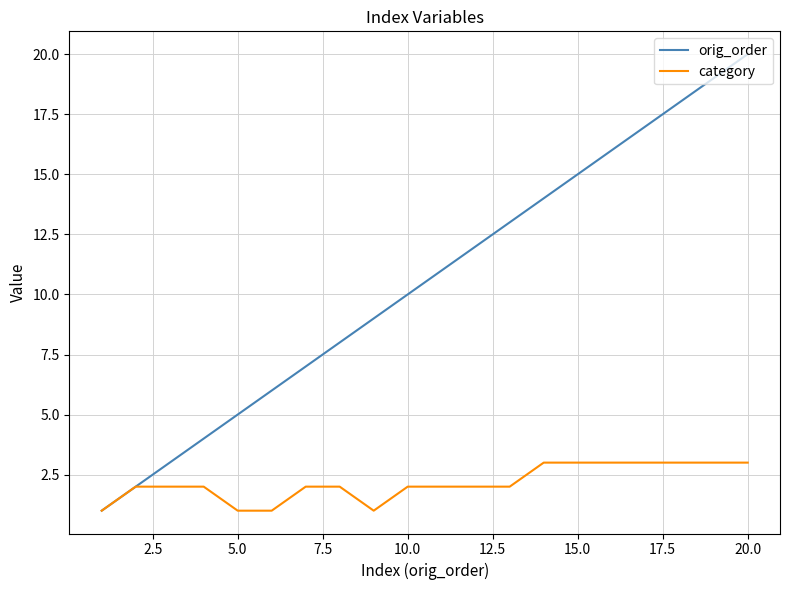

Which series has the largest range (max minus min)?

orig_order